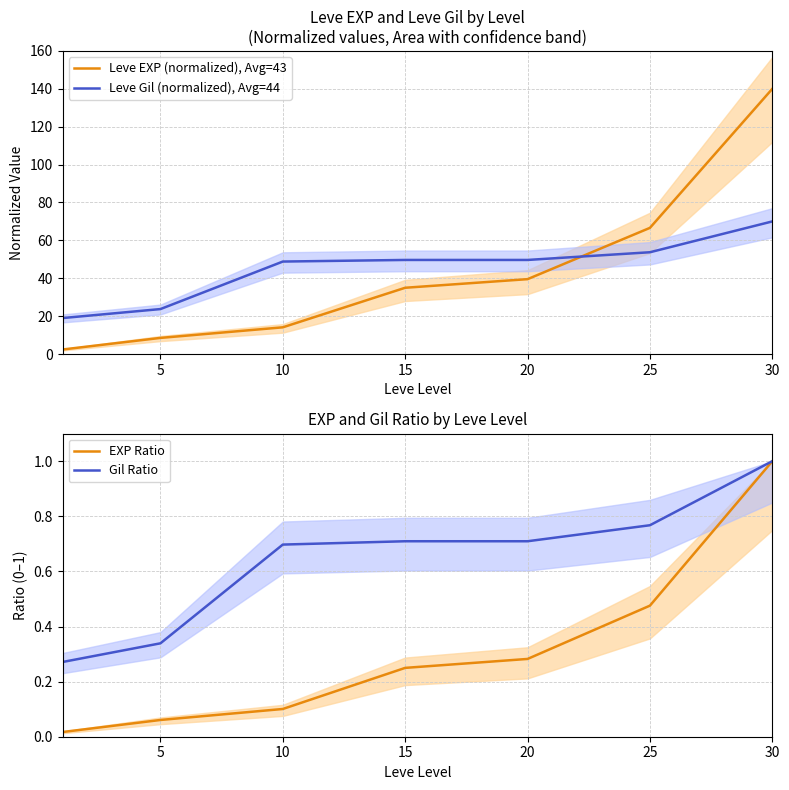

True or false: Leve Gil (normalized), Avg=44 and EXP Ratio intersect in this chart.

False